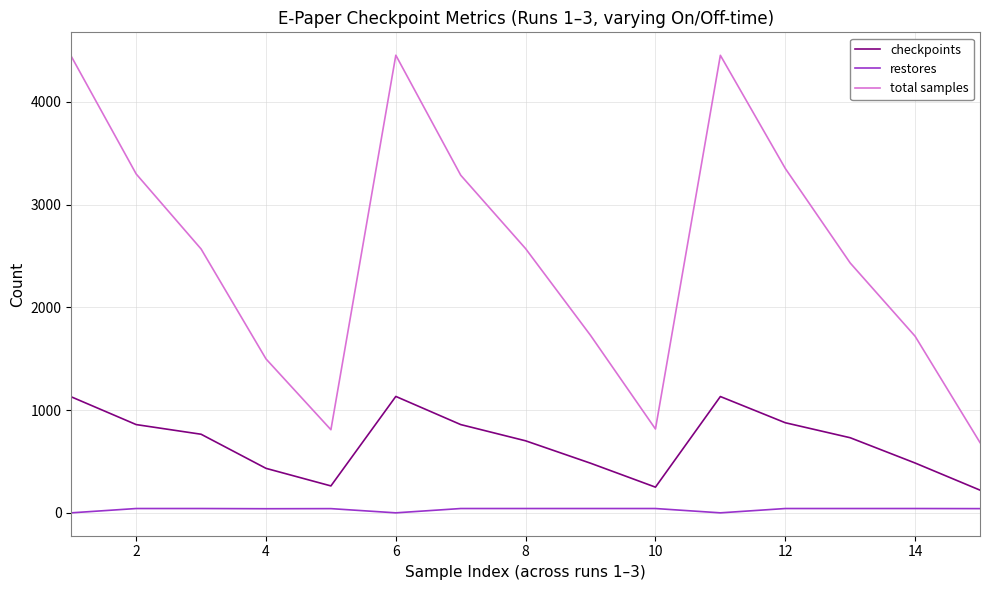

Rank the series by their average value, from highest to lowest.

total samples, checkpoints, restores